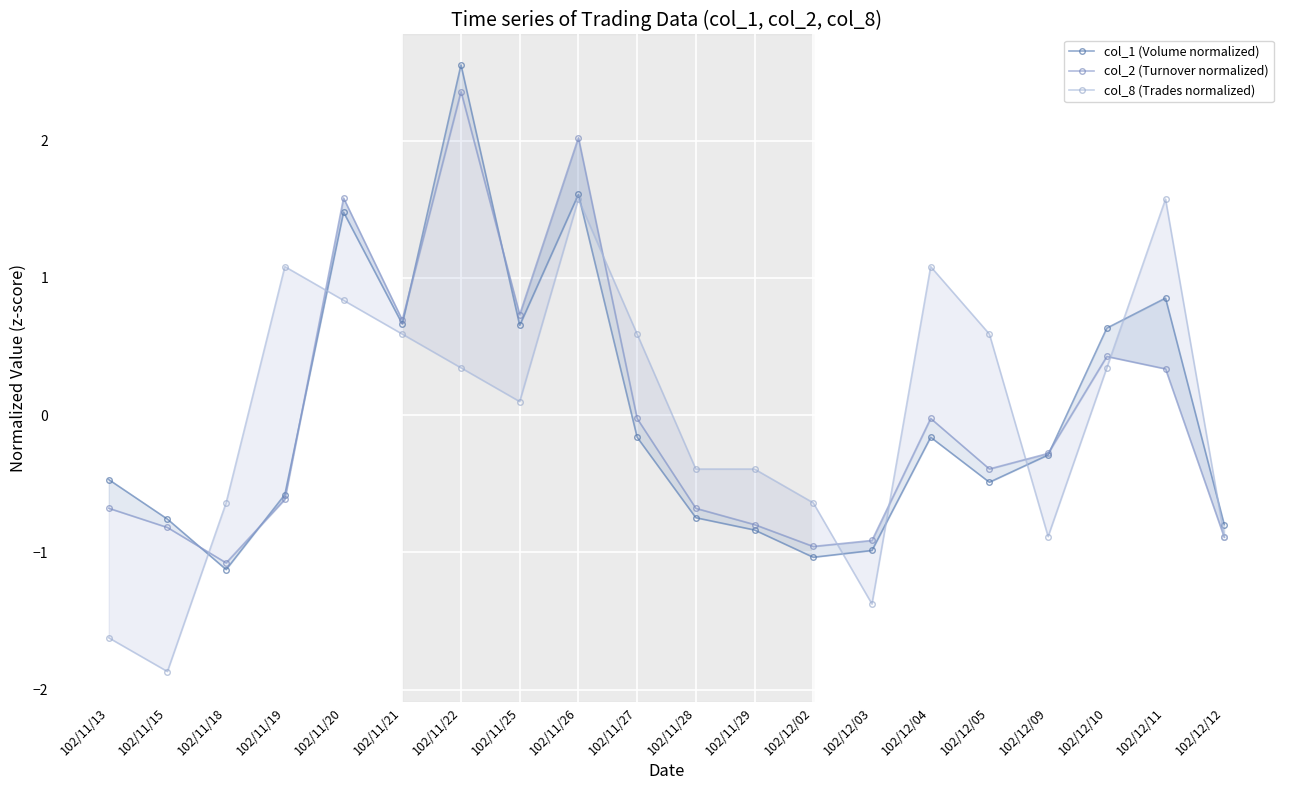

How many times do col_2 (Turnover normalized) and col_1 (Volume normalized) cross each other?

6